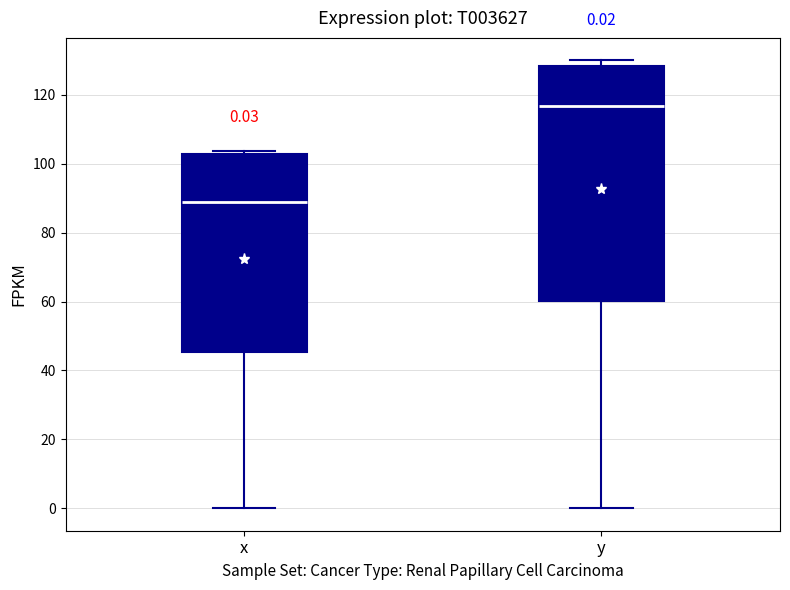

Which box is the tallest, from its lower edge to its upper edge?

y